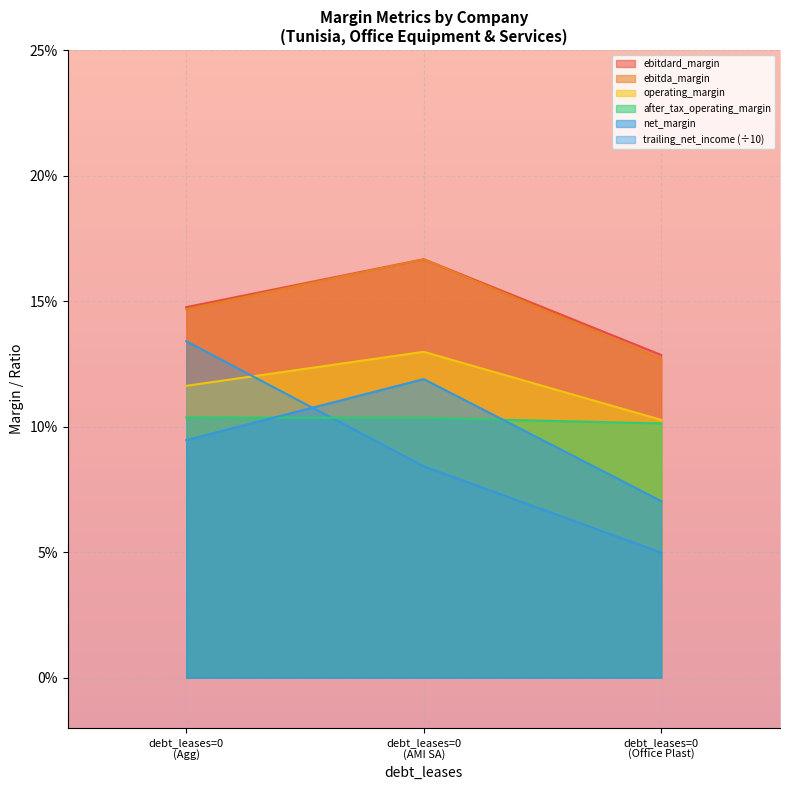

What is the value of the ebitdard_margin point at the 3rd from the left?

0.1